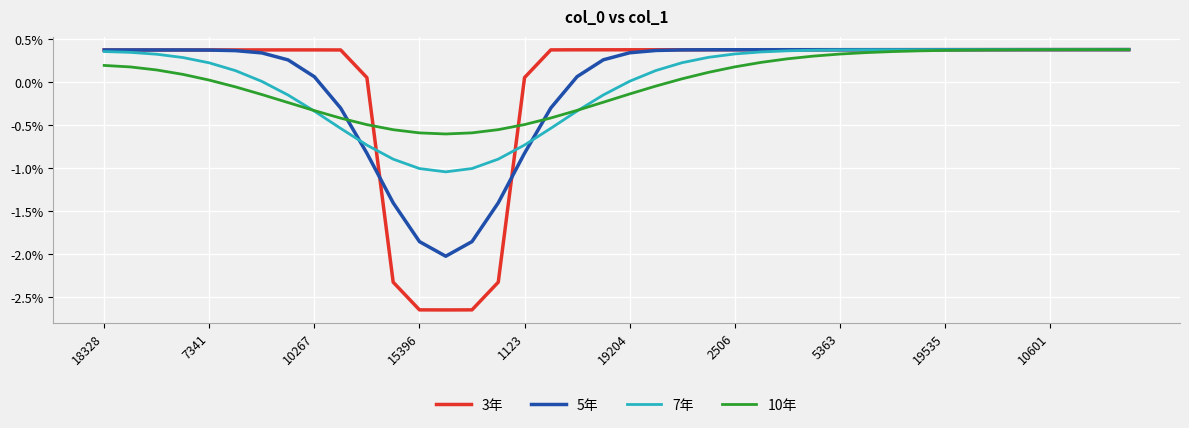

Which series has the widest spread of values?

3年